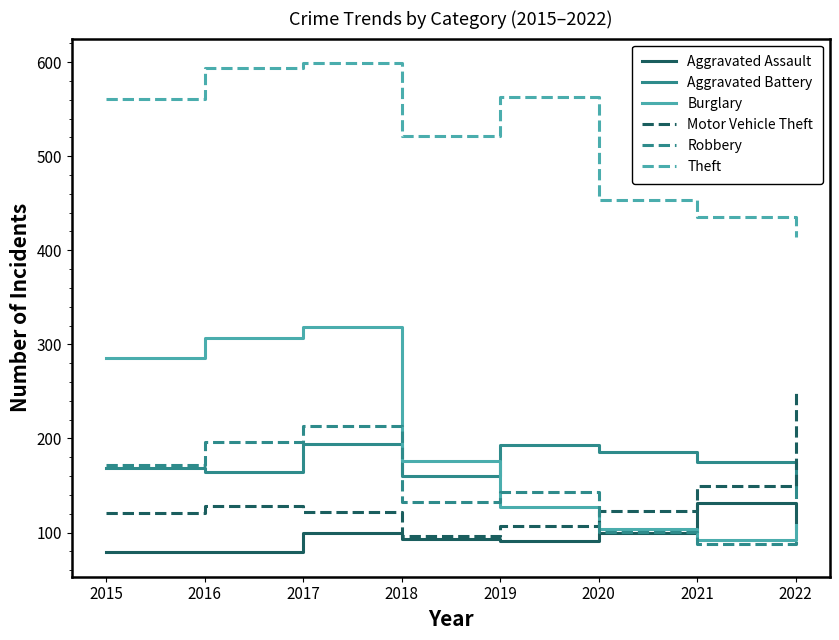

What is the difference between the second highest and minimum values in the Aggravated Assault series?

26